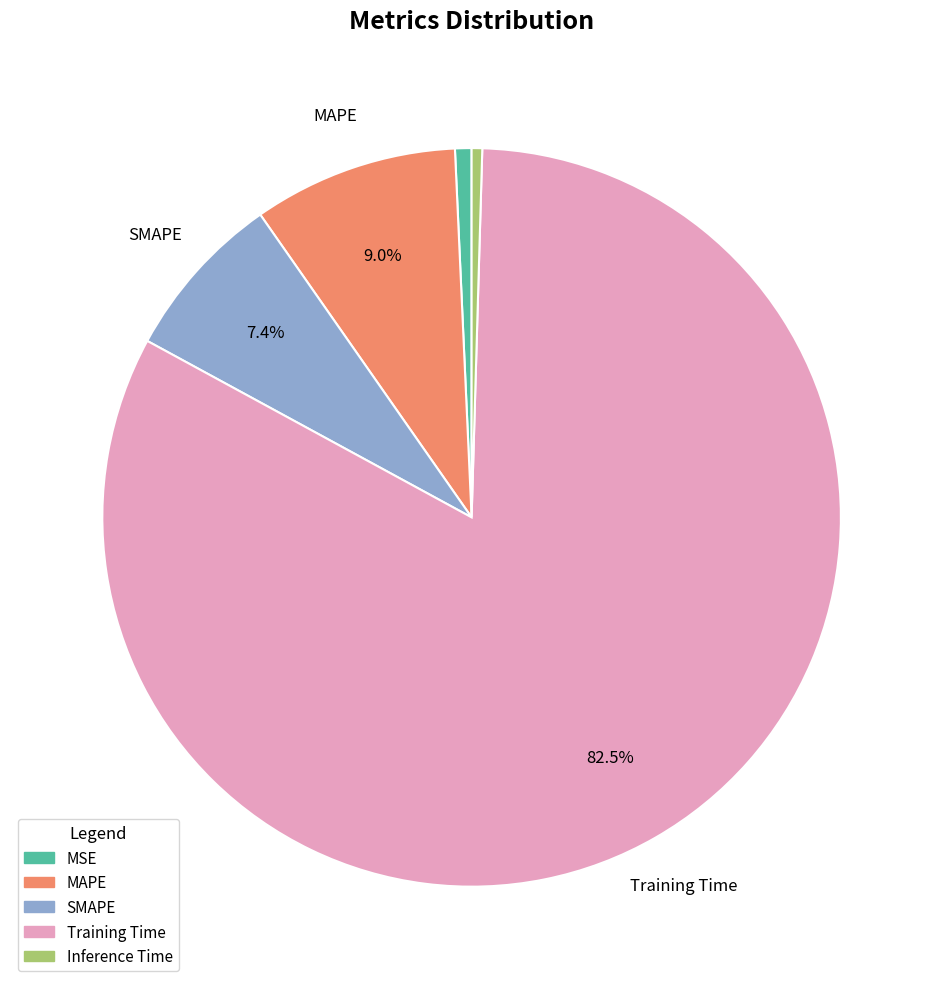

Is Training Time the majority of the pie?

Yes